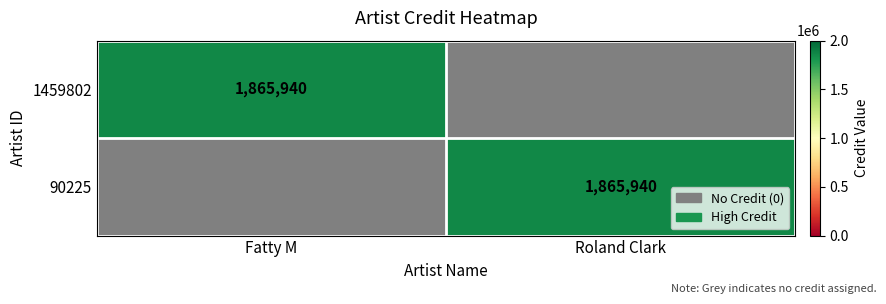

Between Roland Clark and Fatty M, which is larger?

Fatty M